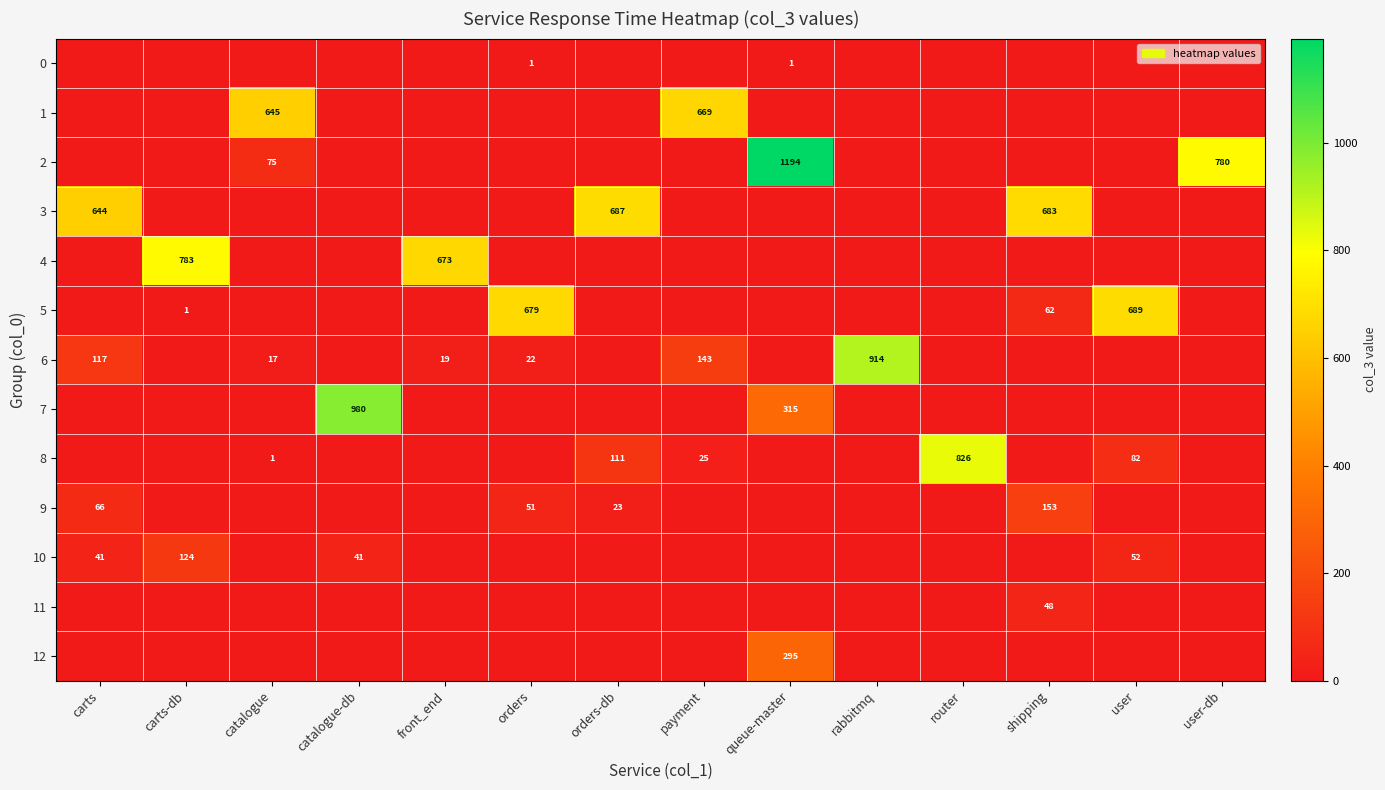

The value of 6 at carts is 50. True or false?

False